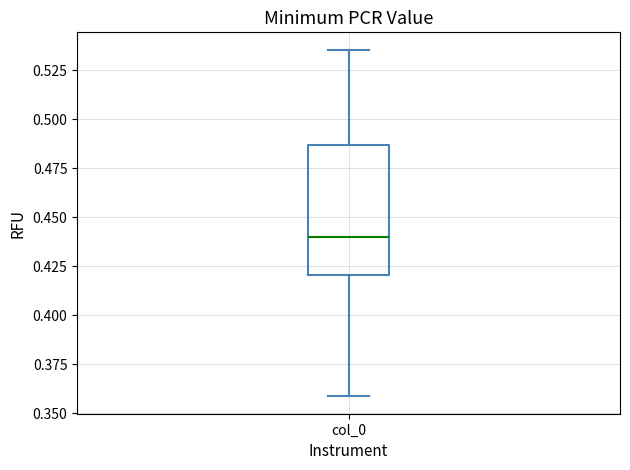

Read this box plot against the y-axis: the position of the median line, the range covered by the box, and the ends of both whiskers. The values are not printed on the chart, so give them approximately, as read against the axis.

median 0.440, box 0.420 to 0.485, whiskers 0.360 to 0.535